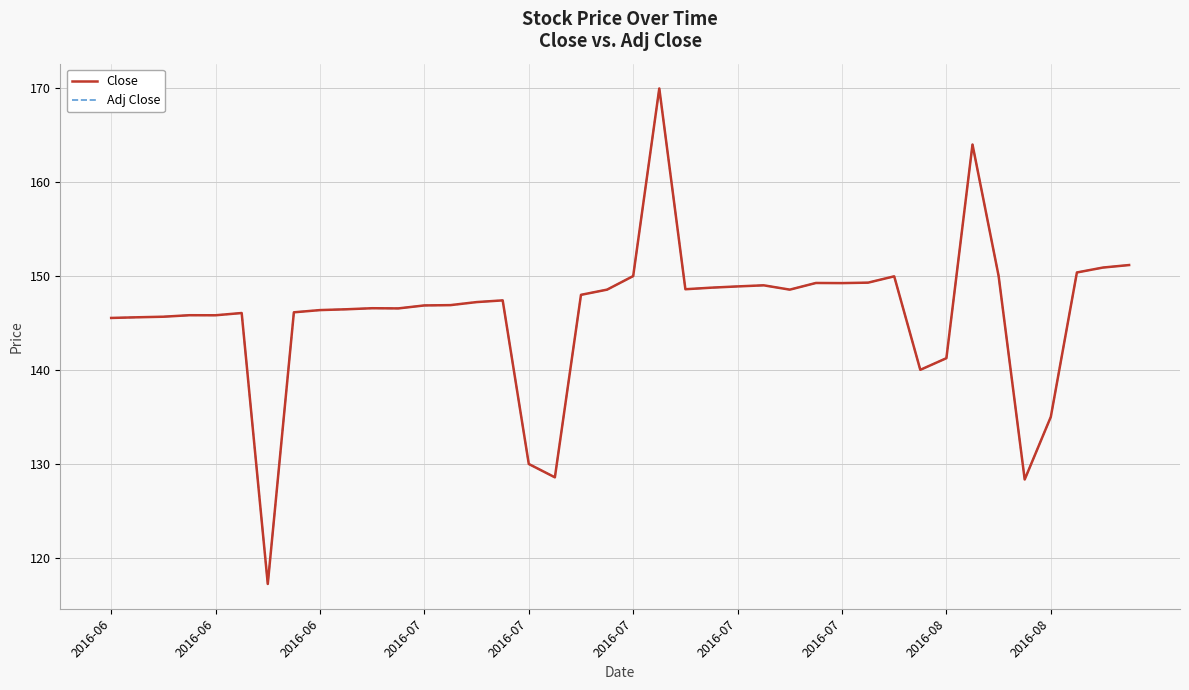

Does the chart have visible grid lines?

Yes